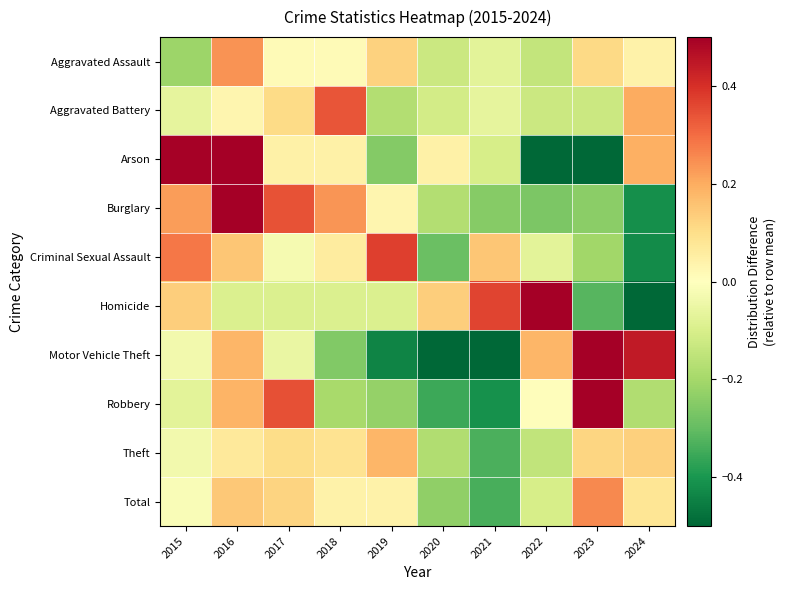

List the series in order of their peak value, lowest first.

Theft, Aggravated Assault, Total, Aggravated Battery, Criminal Sexual Assault, Burglary, Homicide, Arson, Robbery, Motor Vehicle Theft